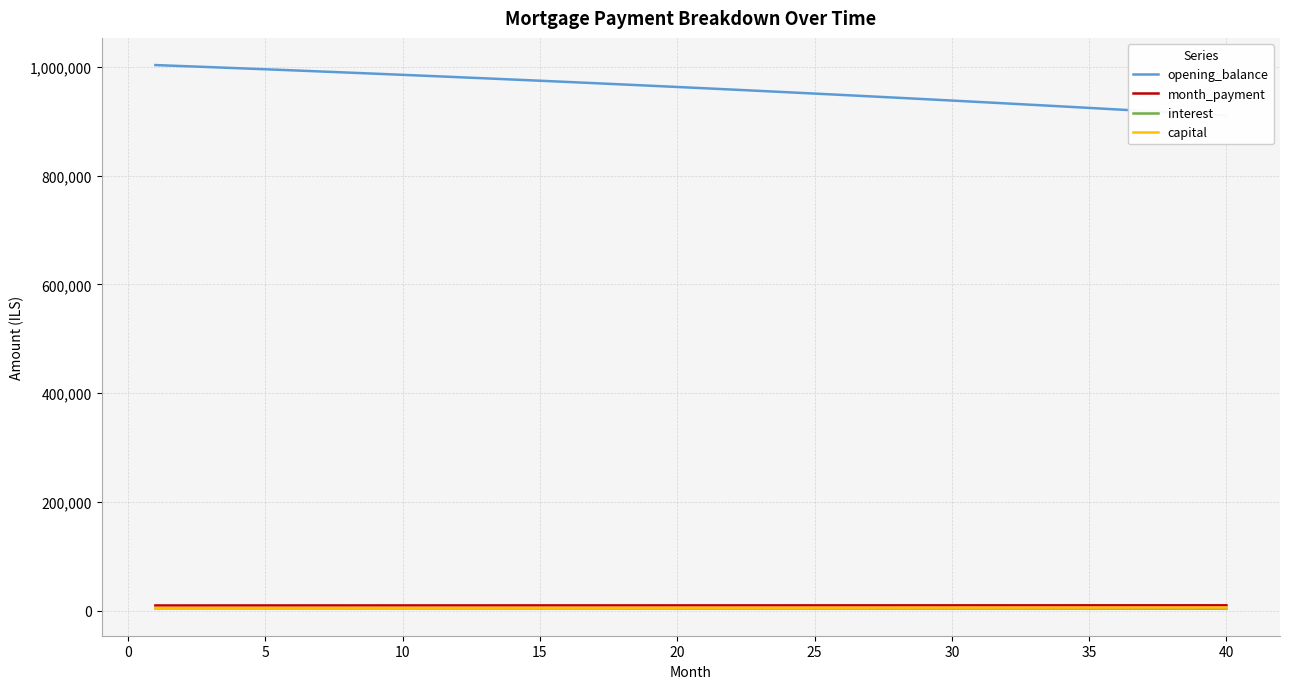

True or false: month_payment has more than 2 interior local peaks.

False